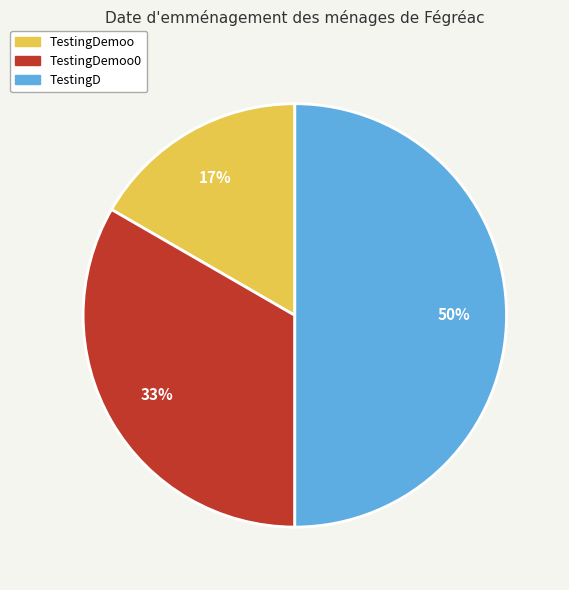

Combined, do TestingD and TestingDemoo0 account for over 50%?

Yes